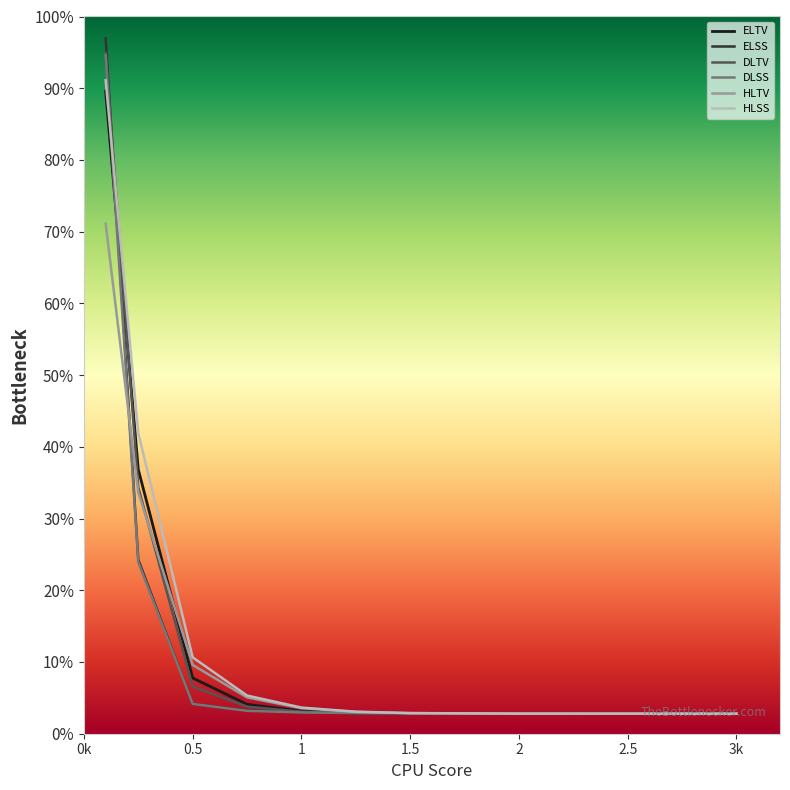

Which series changed the most between 1.25 and 1.5?

HLSS